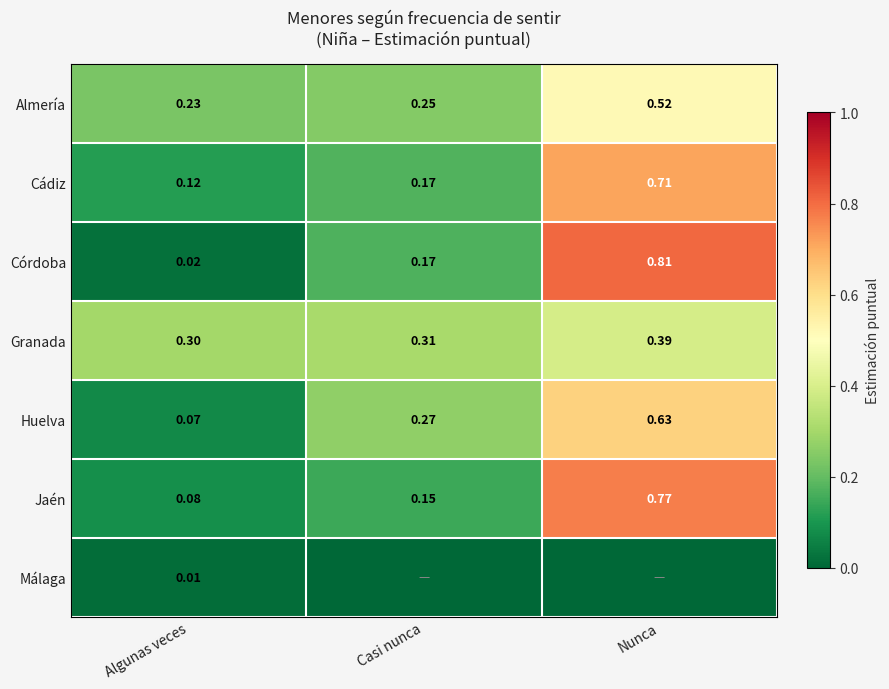

List the labels in order of Almería value, smallest first.

Algunas veces, Casi nunca, Nunca